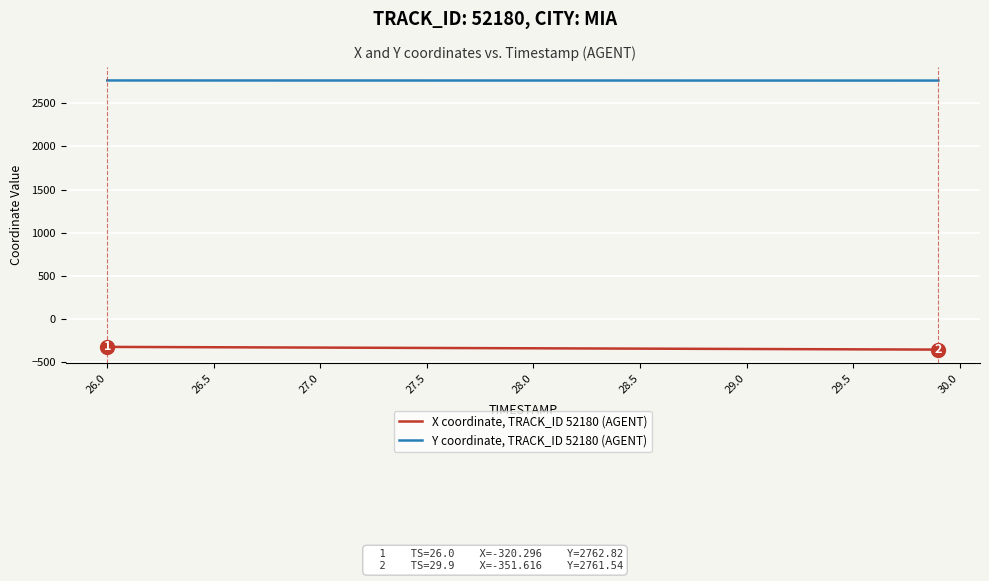

True or false: X coordinate, TRACK_ID 52180 (AGENT) and Y coordinate, TRACK_ID 52180 (AGENT) intersect in this chart.

False